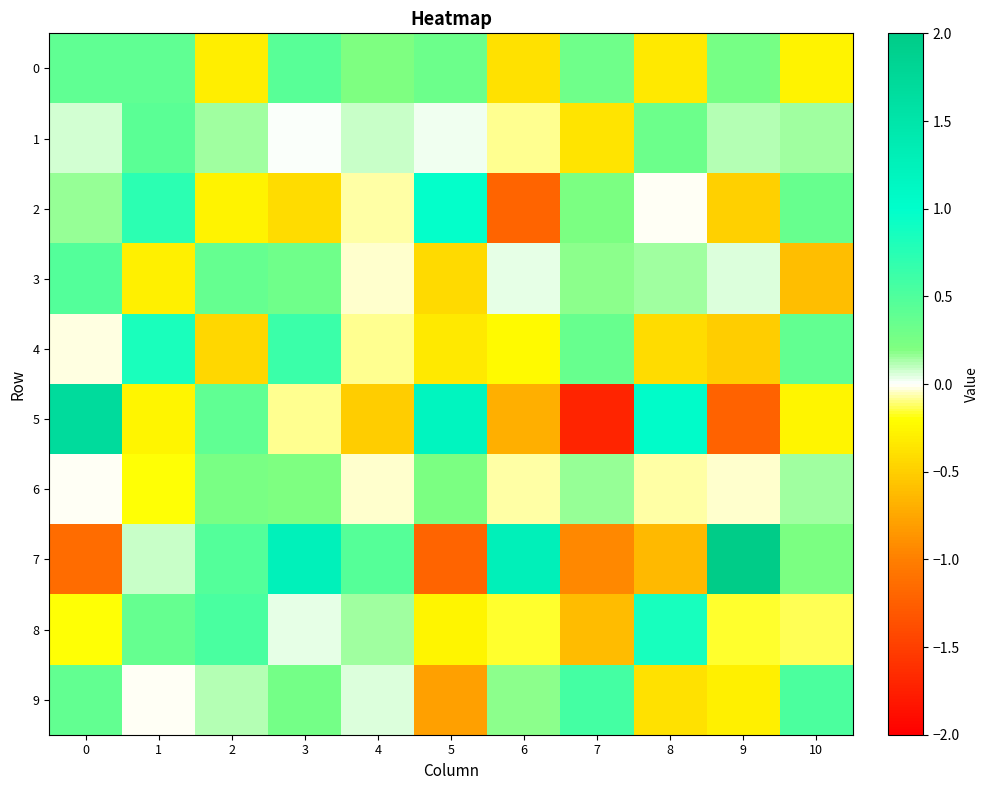

At which category is the sum across all series the highest?

3